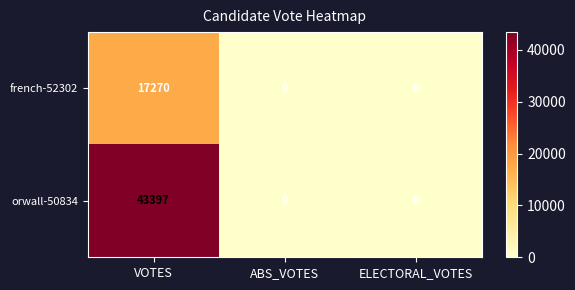

Which series has the widest spread of values?

orwall-50834